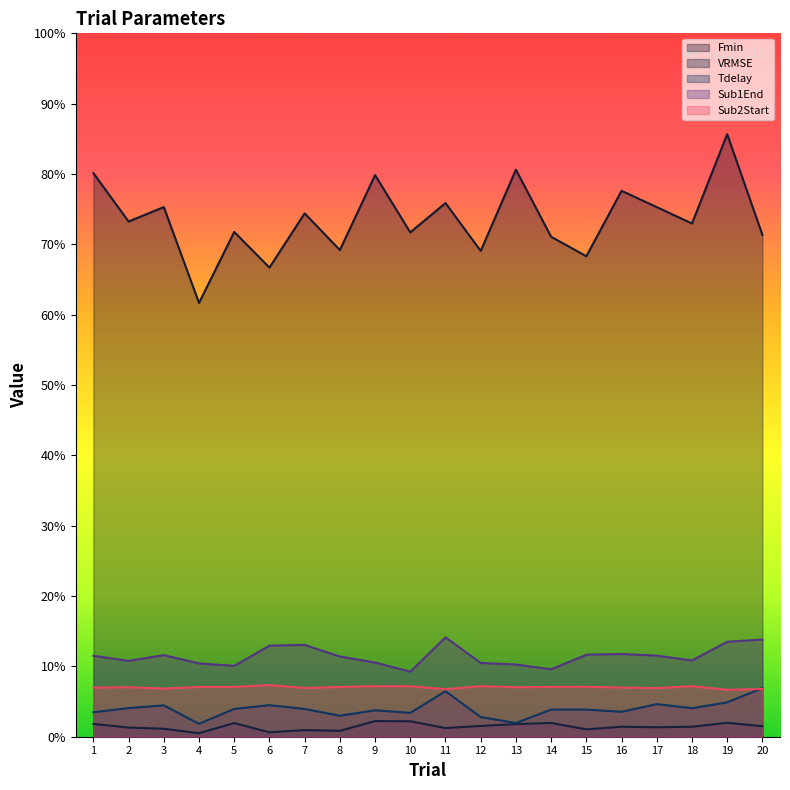

What is the minimum value shown in the chart?

0.1